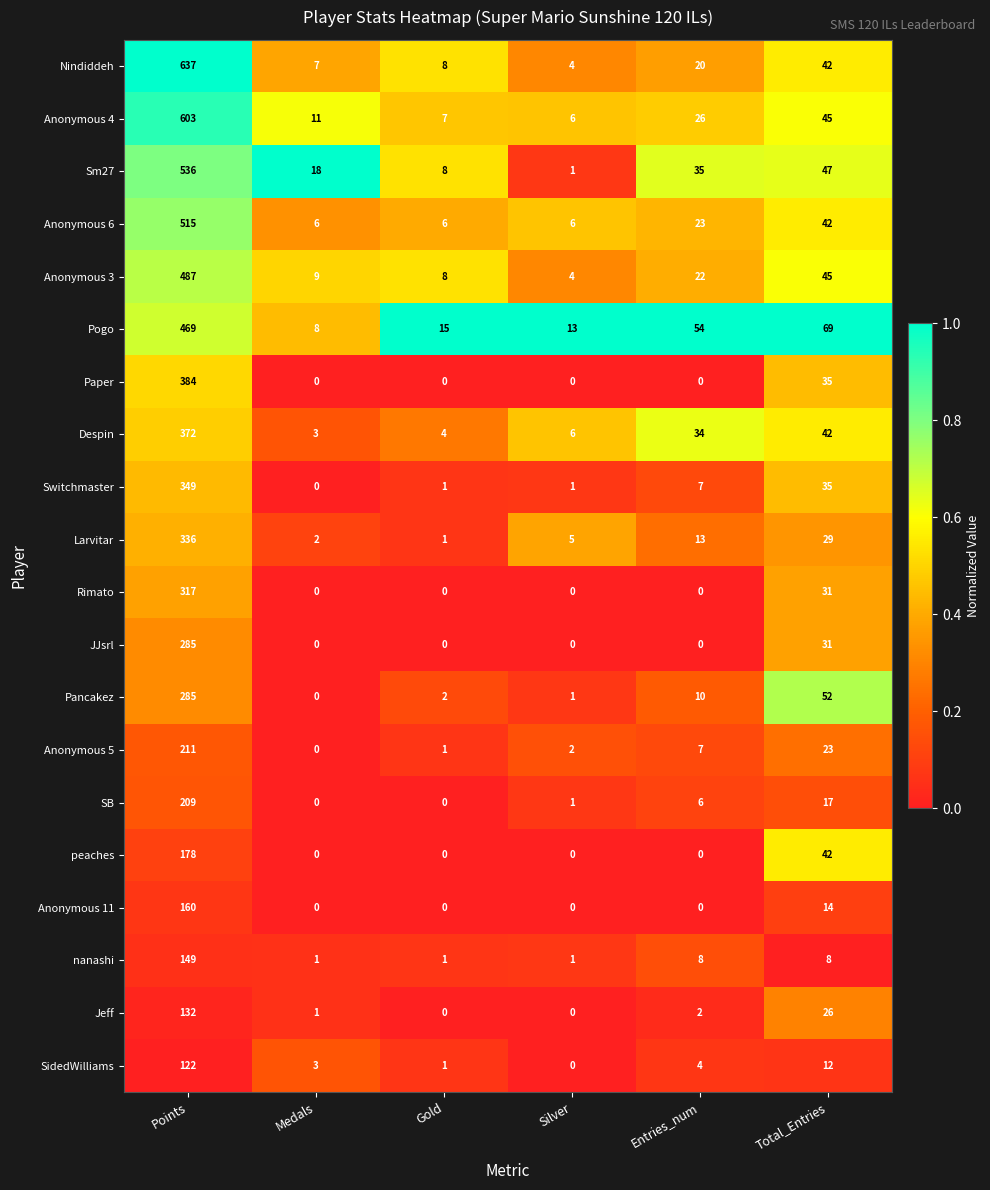

Count the number of data series in this chart.

20